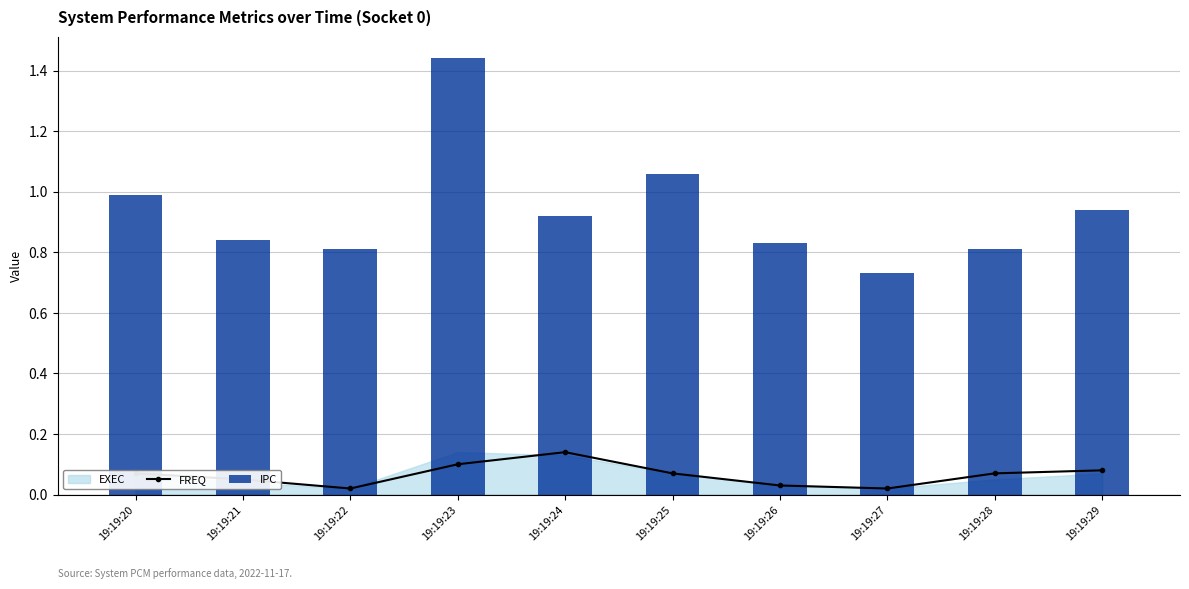

Is it true that FREQ equals 0.1 at 19:19:28?

True